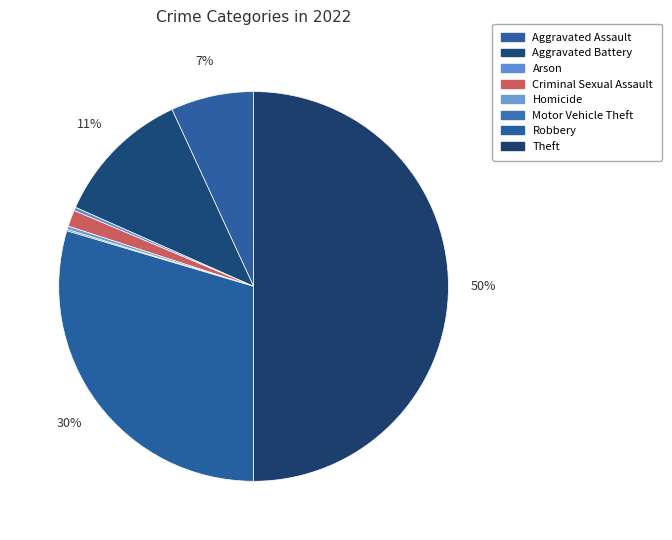

Is it true that Aggravated Battery is 19% of the pie?

False